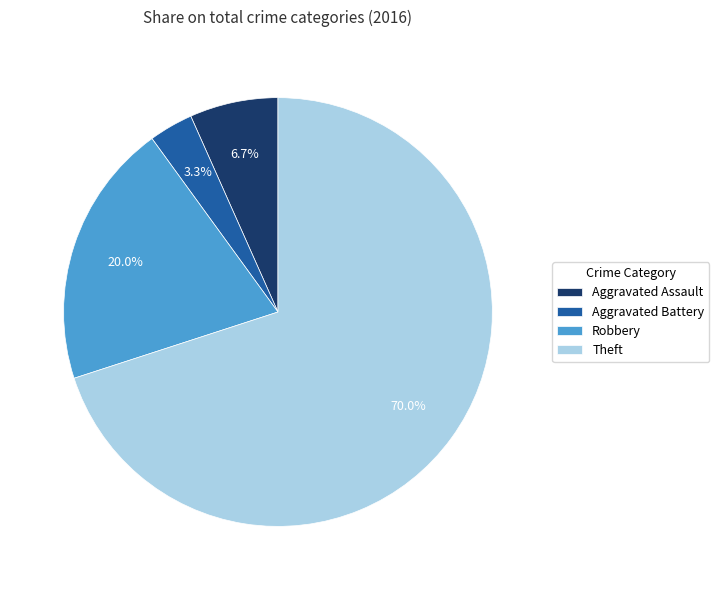

How many segments does this pie chart have?

4